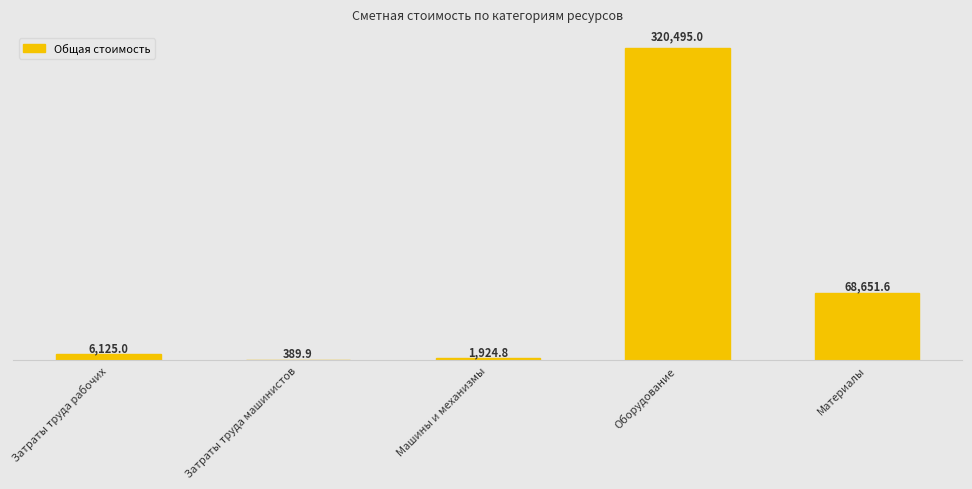

What is the smallest value displayed?

389.9